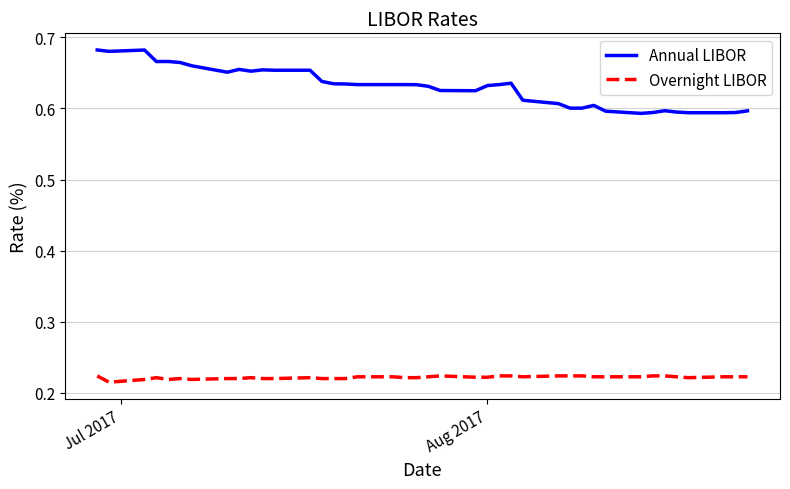

Which series has the largest range (max minus min)?

Annual LIBOR